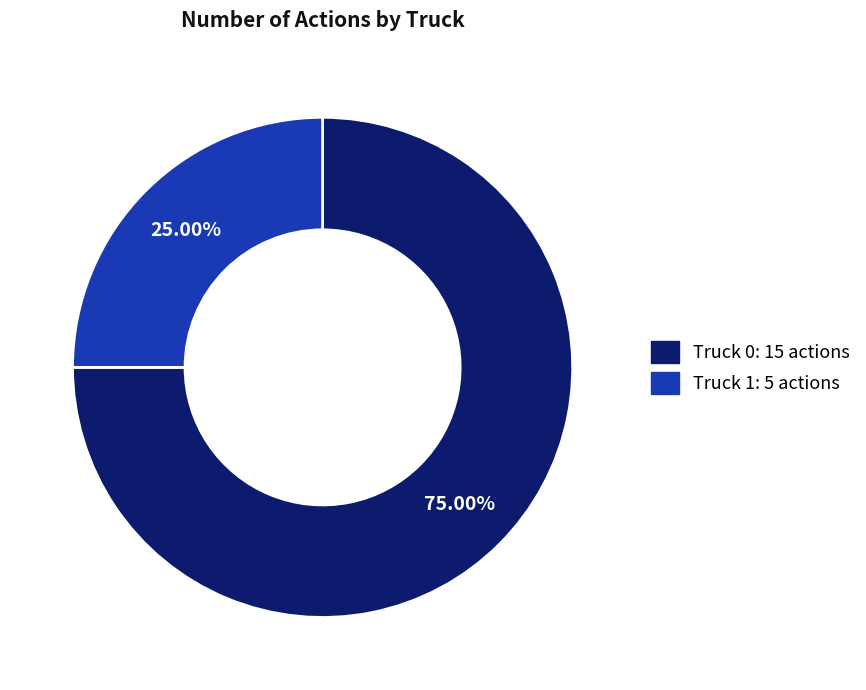

Do Truck 1 and Truck 0 together represent more than half of the pie?

Yes